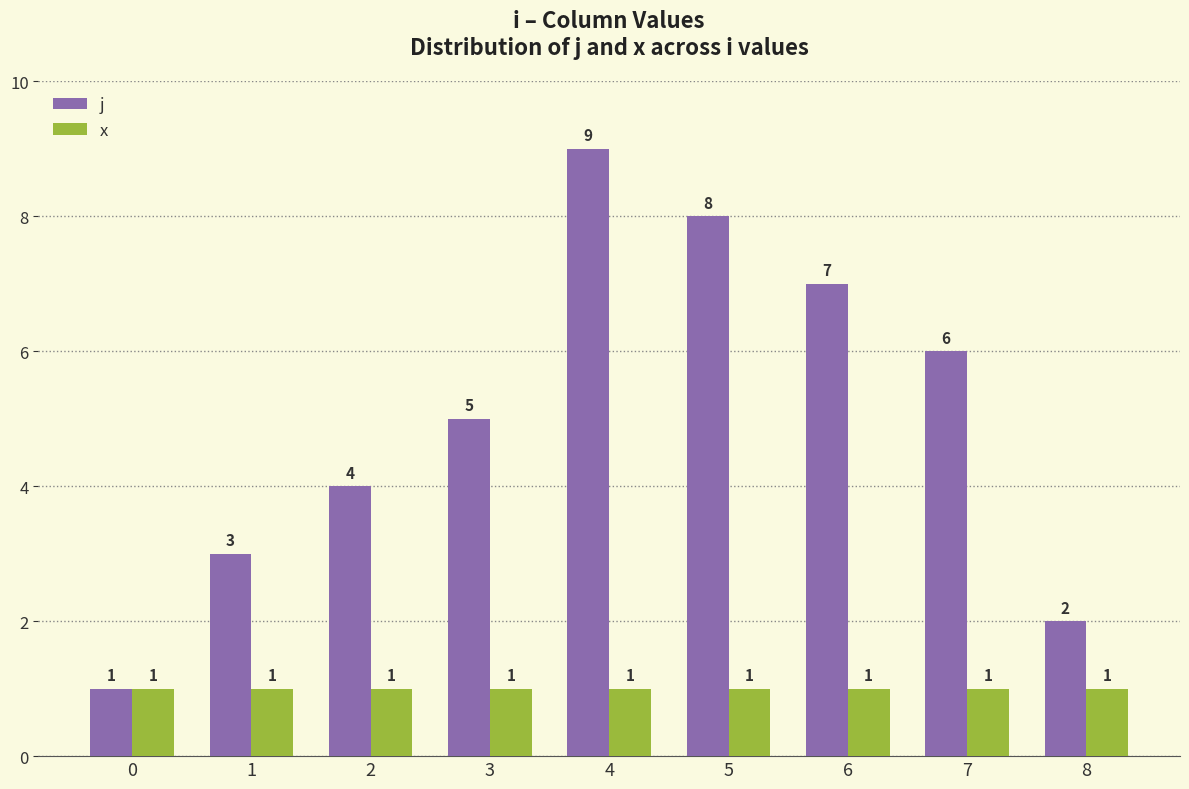

Reading left to right, list all the values displayed in this chart.

j: 0=1	1=3	2=4	3=5	4=9	5=8	6=7	7=6	8=2
x: 0=1	1=1	2=1	3=1	4=1	5=1	6=1	7=1	8=1